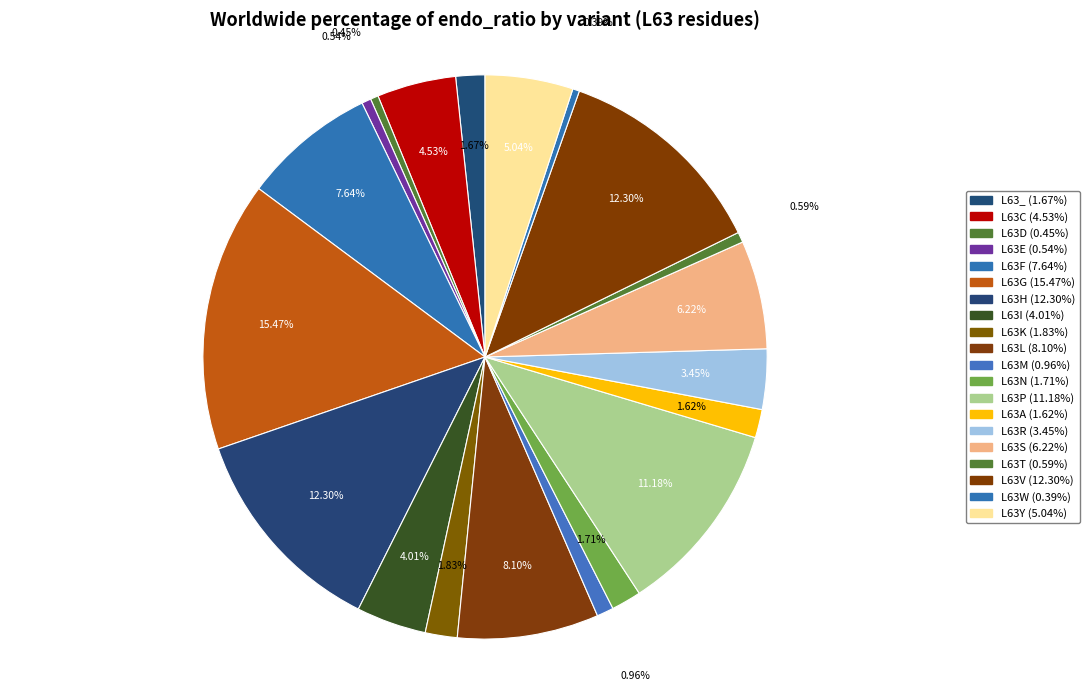

What portion of the pie excludes L63N?

98.3%